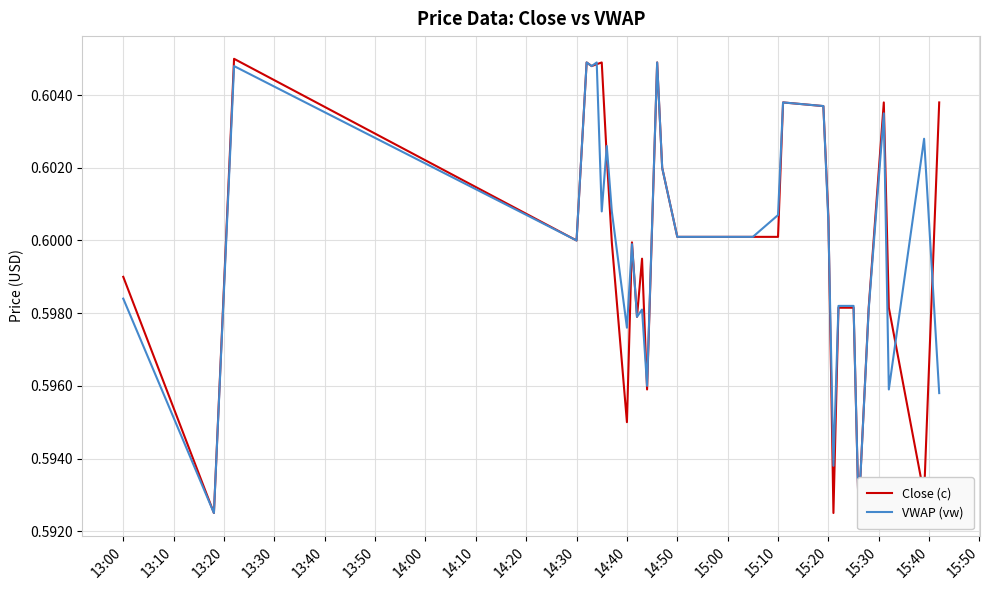

Which series ends up on top after the final intersection of VWAP (vw) and Close (c)?

Close (c)